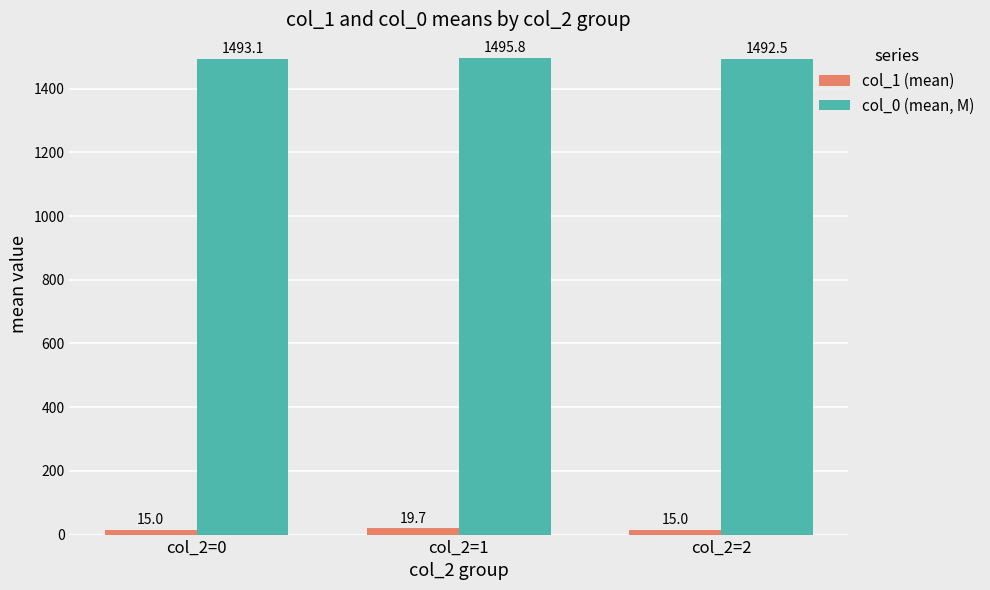

Which series has the largest range (max minus min)?

col_1 (mean)